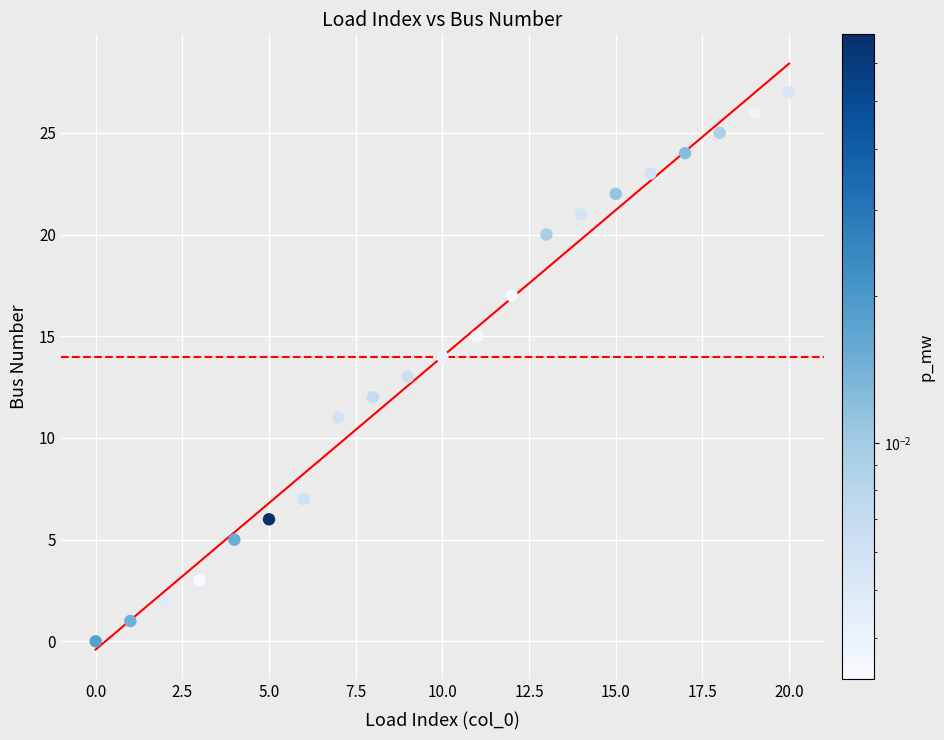

What is the range of Y values (max minus min)?

27